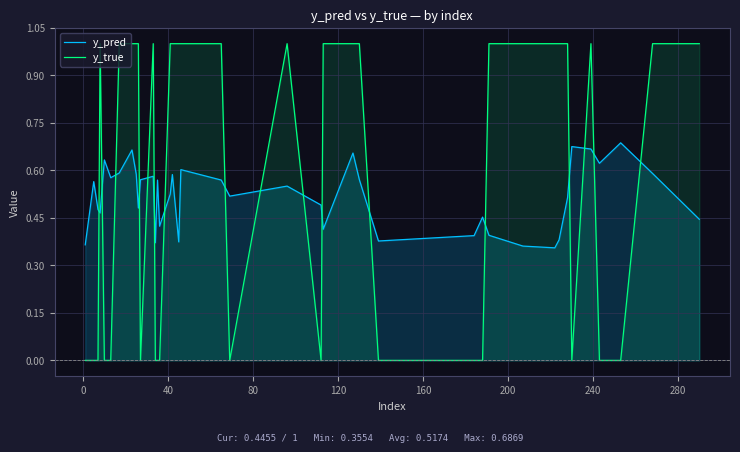

Which series has the largest total across all categories?

y_true